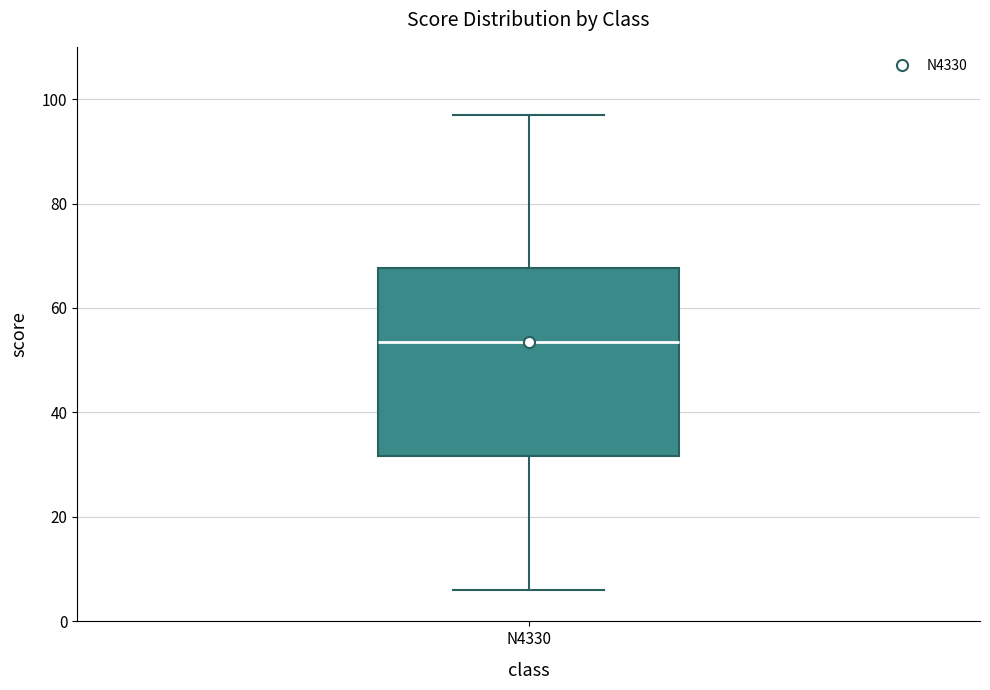

Transcribe this box plot: give where the median line is, the range the box spans, and where the two whiskers end, as read against the y-axis. The values are not printed on the chart, so give them approximately, as read against the axis.

median 54, box 32 to 68, whiskers 6 to 98